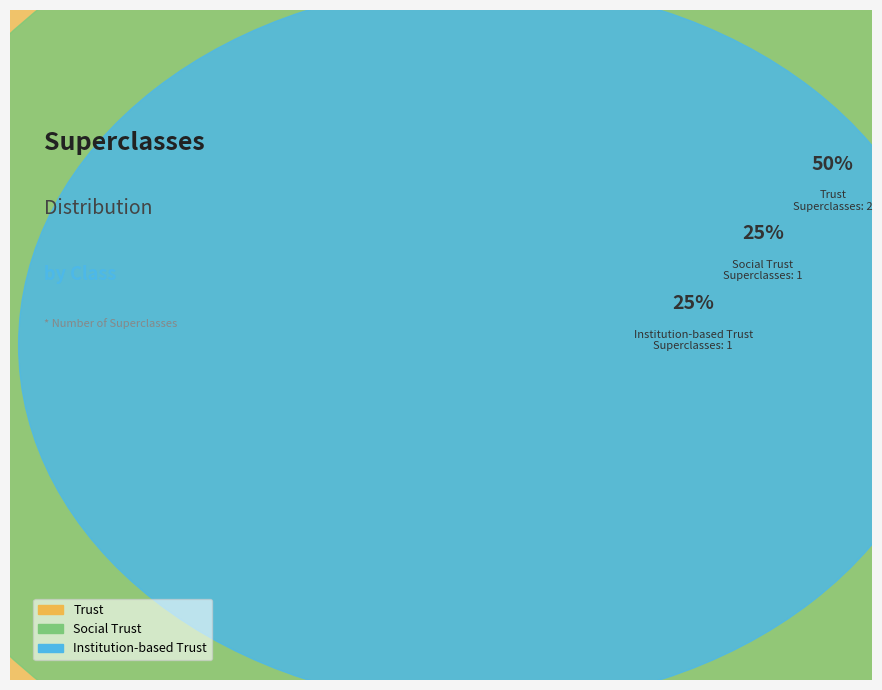

What is the ratio of the value at Institution-based_Trust to the value at Trust?

0.5